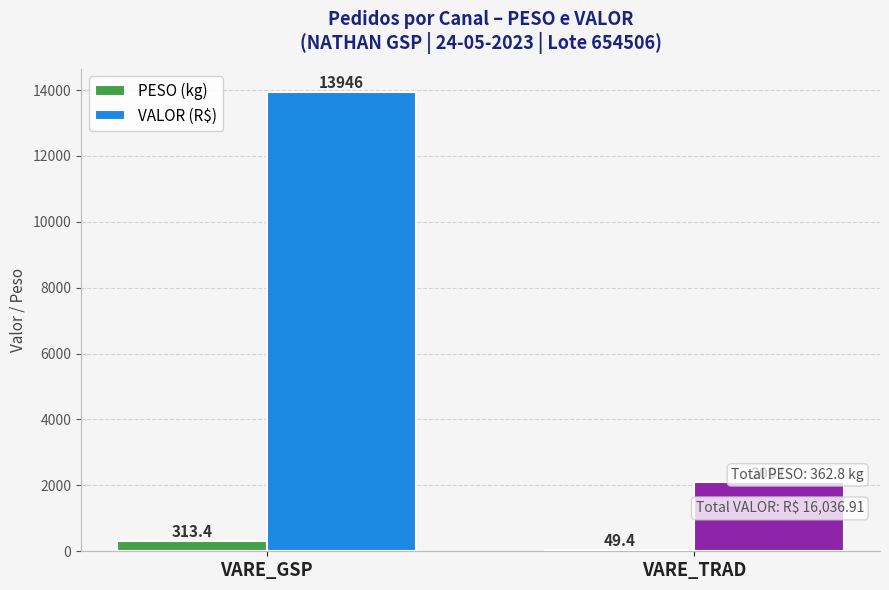

What is the label of the 1st bar from the left?

VARE_GSP